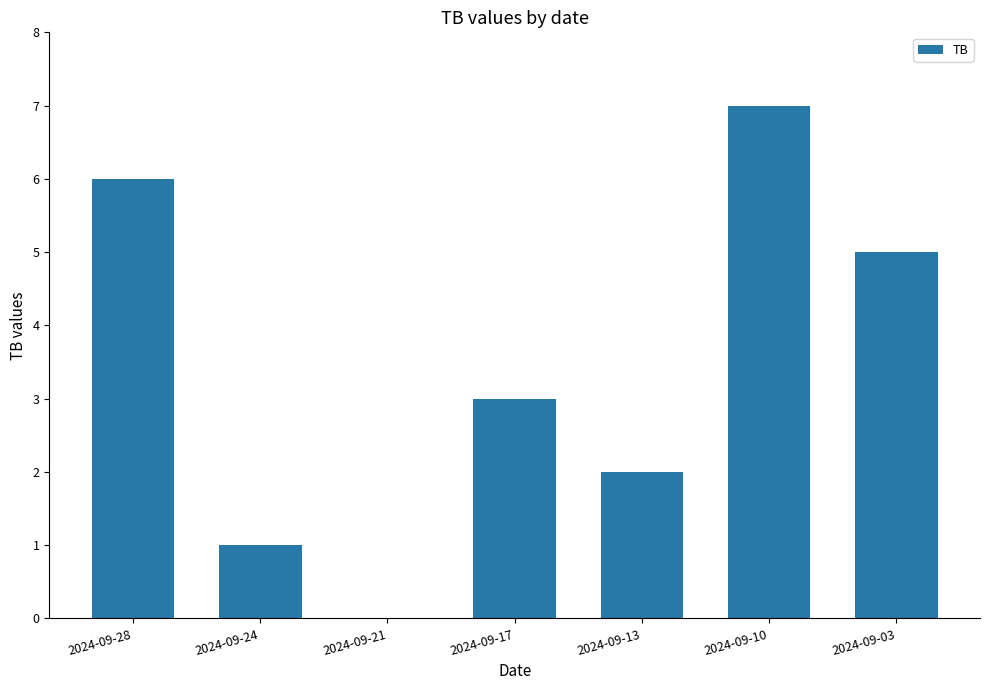

What is the greatest value displayed?

7